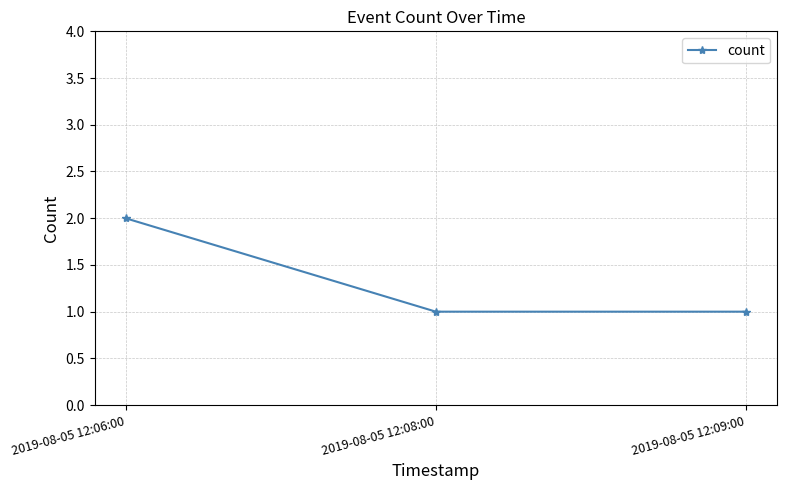

What is the change in value from 2019-08-05 12:06:00 to 2019-08-05 12:08:00?

-1